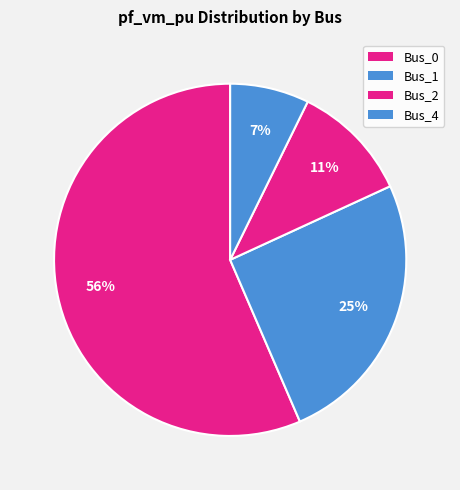

How many slices are in this pie chart?

4